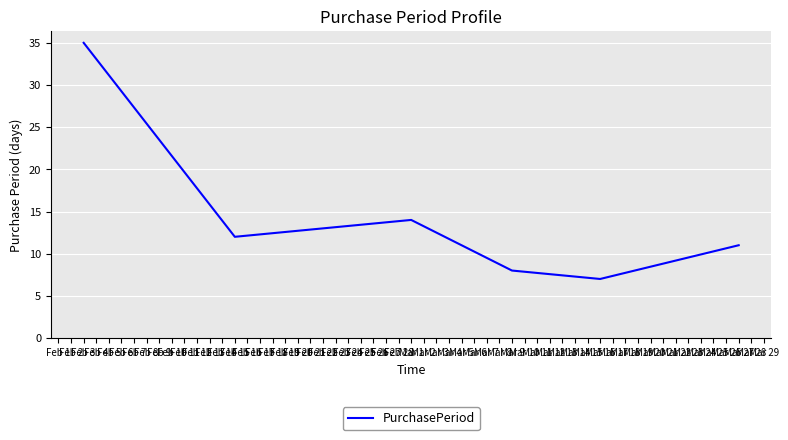

What is the difference between the maximum and second lowest values?

27